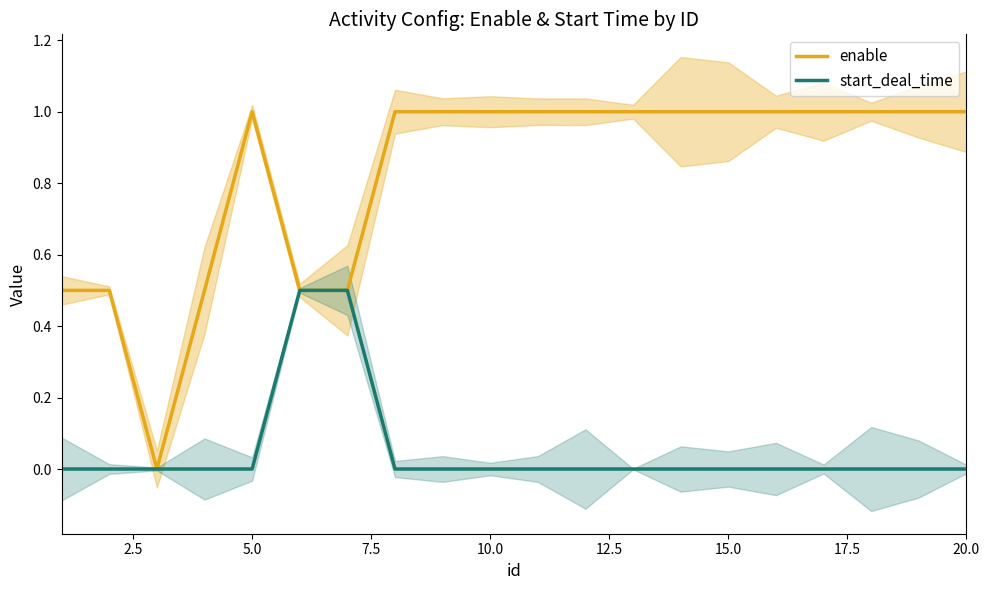

Reading left to right, transcribe all the data shown in this chart.

enable: 0.5	0.5	0.0	0.5	1.0	0.5	0.5	1.0	1.0	1.0	1.0	1.0	1.0	1.0	1.0	1.0	1.0	1.0	1.0	1.0
start_deal_time: 0.0	0.0	0.0	0.0	0.0	0.5	0.5	0.0	0.0	0.0	0.0	0.0	0.0	0.0	0.0	0.0	0.0	0.0	0.0	0.0